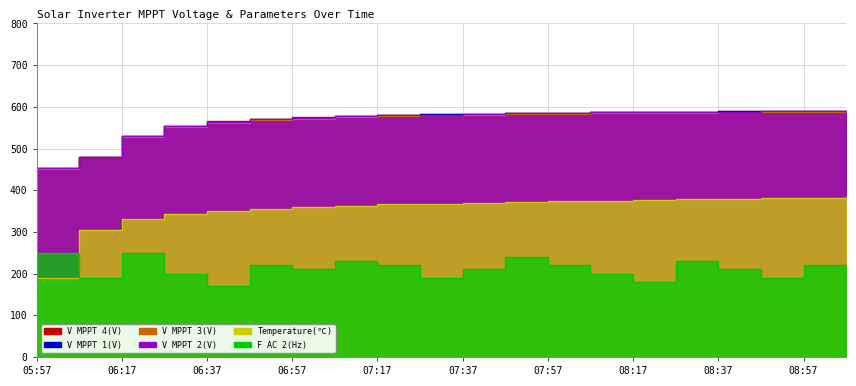

True or false: V MPPT 2(V) and V MPPT 3(V) intersect in this chart.

False